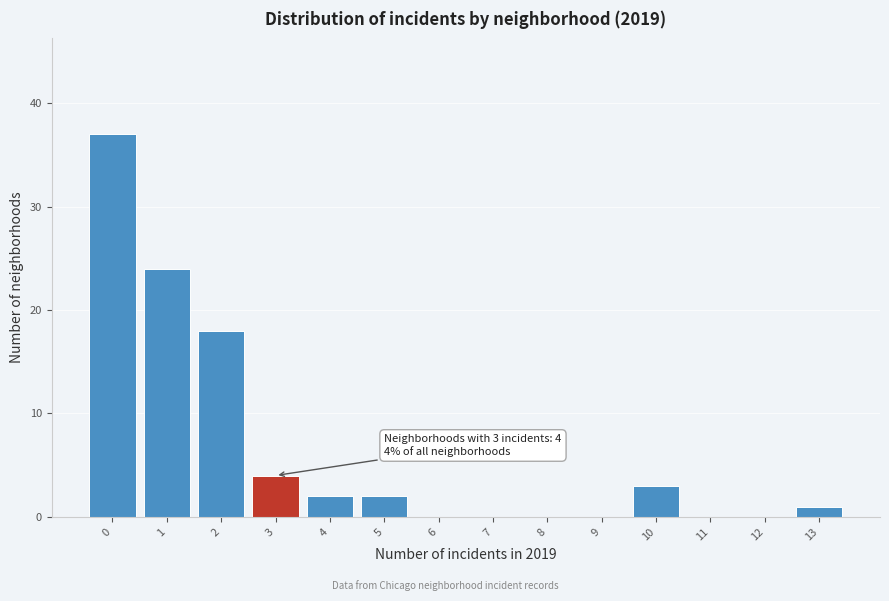

Reading left to right, what are all the values shown in this chart?

0=37	1=24	2=18	3=4	4=2	5=2	6=0	7=0	8=0	9=0	10=3	11=0	12=0	13=1